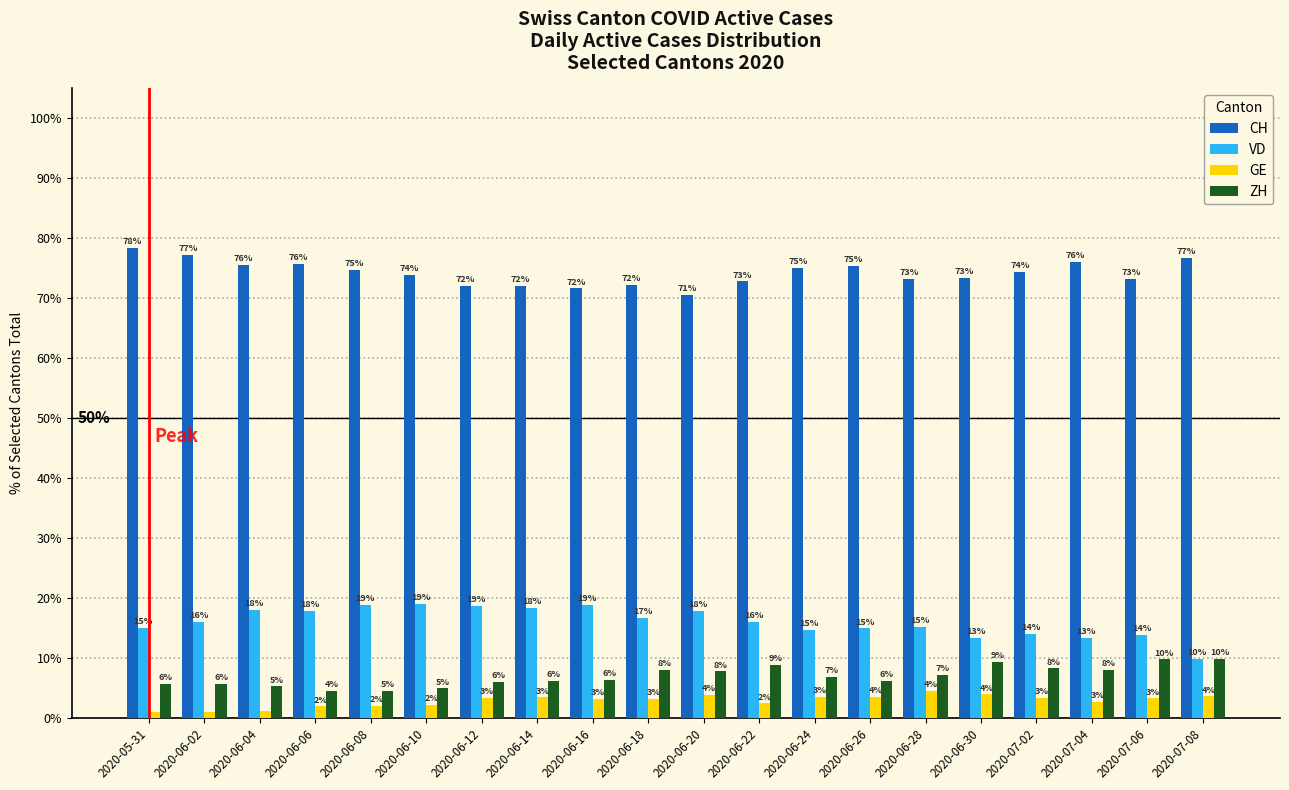

What position from the right is 2020-06-16?

12